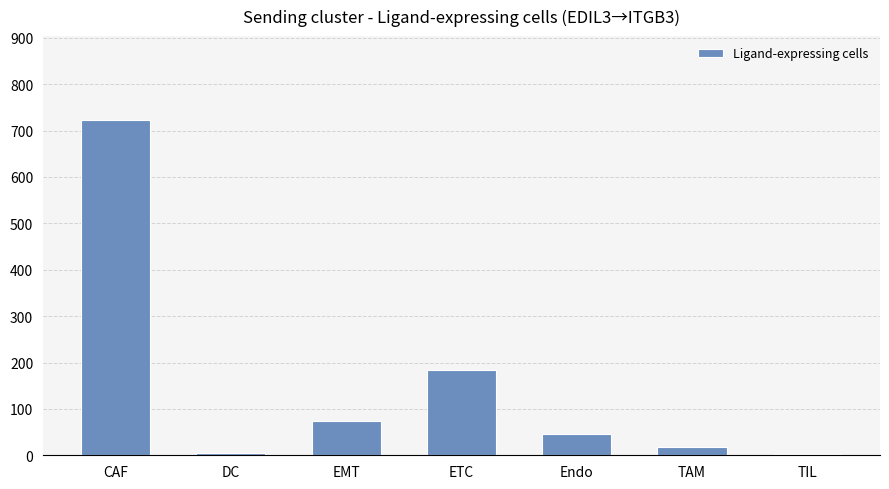

What is the average value?

150